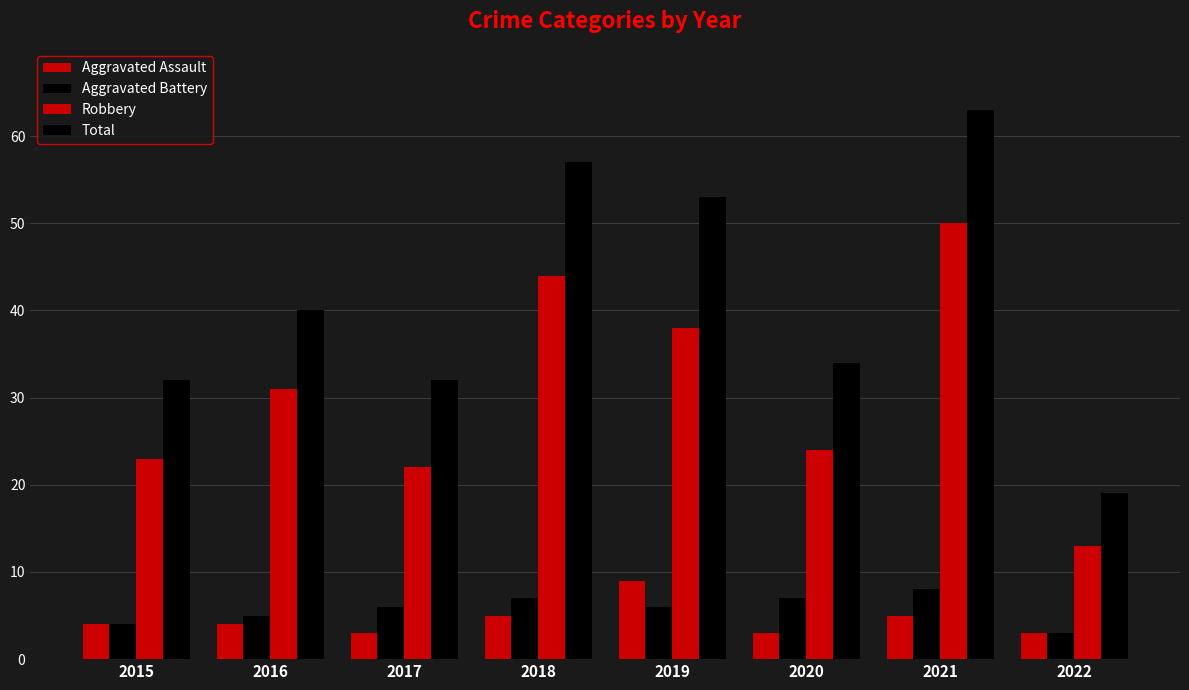

How many bars are there in total?

32